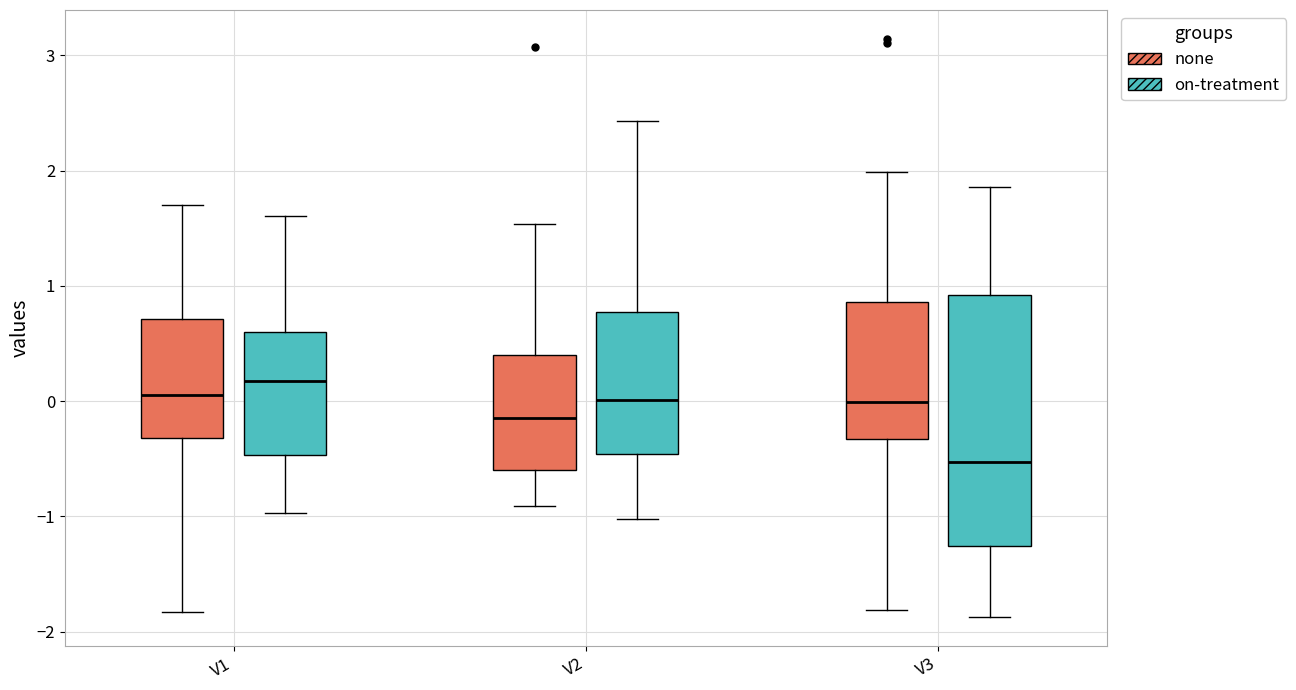

Reading left to right, transcribe this box plot: for each box, give where its median line is, the range the box spans, and where its two whiskers end, as read against the y-axis. The values are not printed on the chart, so give them approximately, as read against the axis.

V1 (none): median 0.1, box -0.3 to 0.7, whiskers -1.8 to 1.7
V1 (on-treatment): median 0.2, box -0.5 to 0.6, whiskers -1.0 to 1.6
V2 (none): median -0.1, box -0.6 to 0.4, whiskers -0.9 to 1.5
V2 (on-treatment): median 0.0, box -0.5 to 0.8, whiskers -1.0 to 2.4
V3 (none): median 0.0, box -0.3 to 0.9, whiskers -1.8 to 2.0
V3 (on-treatment): median -0.5, box -1.3 to 0.9, whiskers -1.9 to 1.9